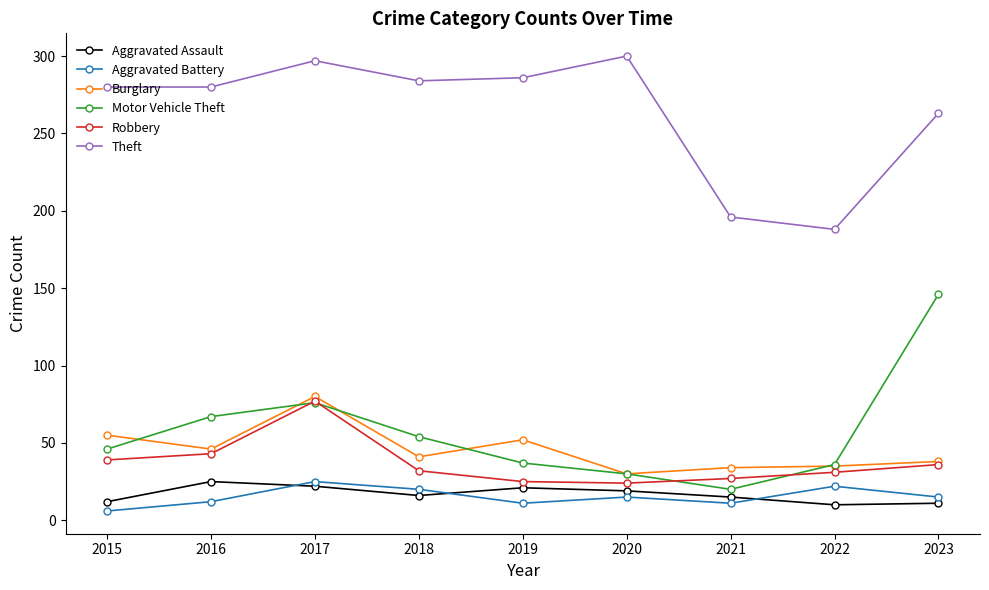

Between 2018 and 2023, which series saw the biggest shift?

Motor Vehicle Theft